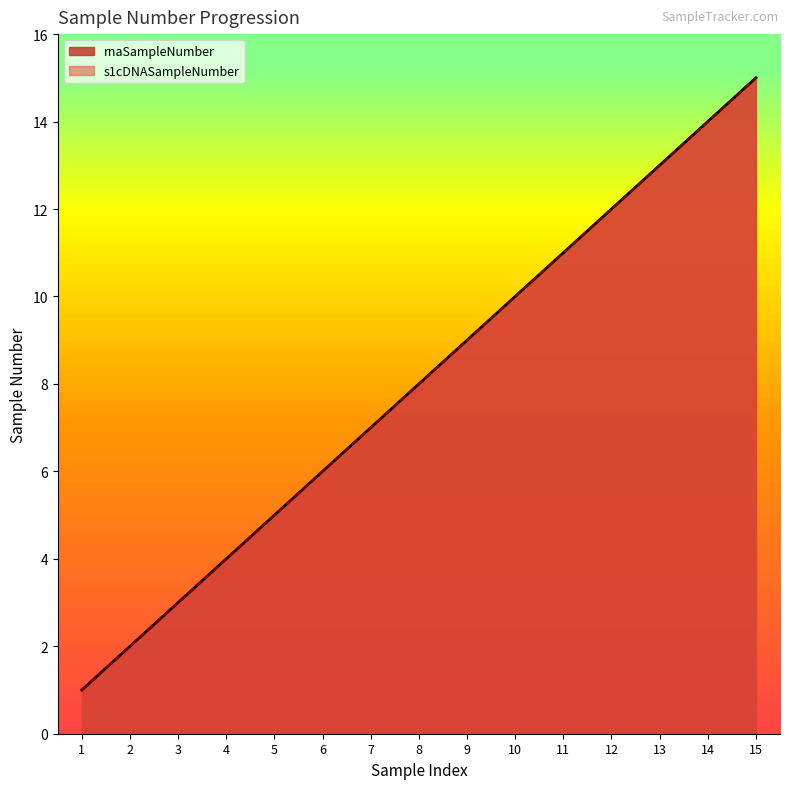

True or false: rnaSampleNumber and s1cDNASampleNumber cross at least once.

False